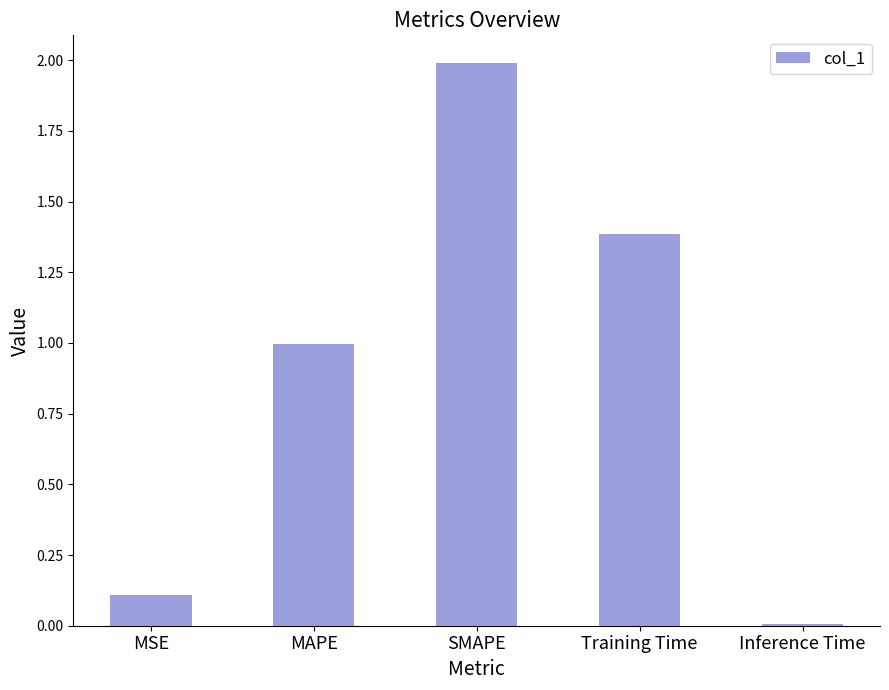

The chart shows a value of 0.5 at MAPE. True or false?

False